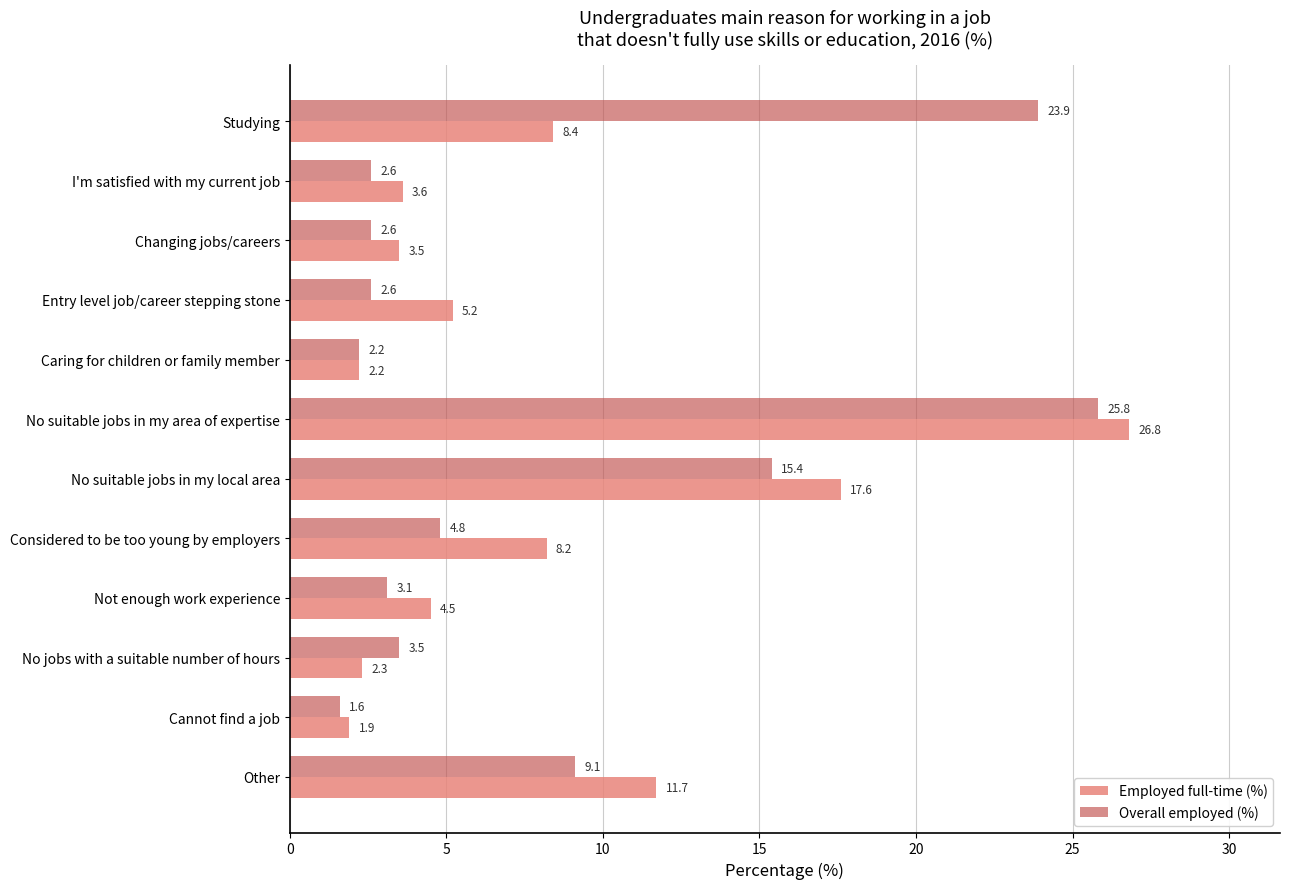

Is the value of Employed full-time (%) at Not enough work experience greater than the value of Overall employed (%) at Caring for children or family member?

Yes